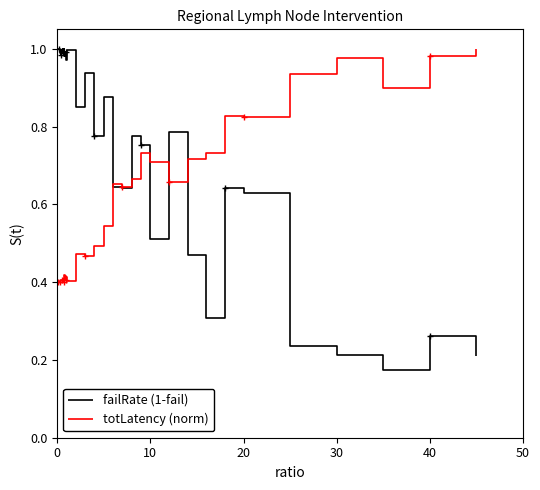

True or false: totLatency (norm) has a value of 1.4 at 40.

False